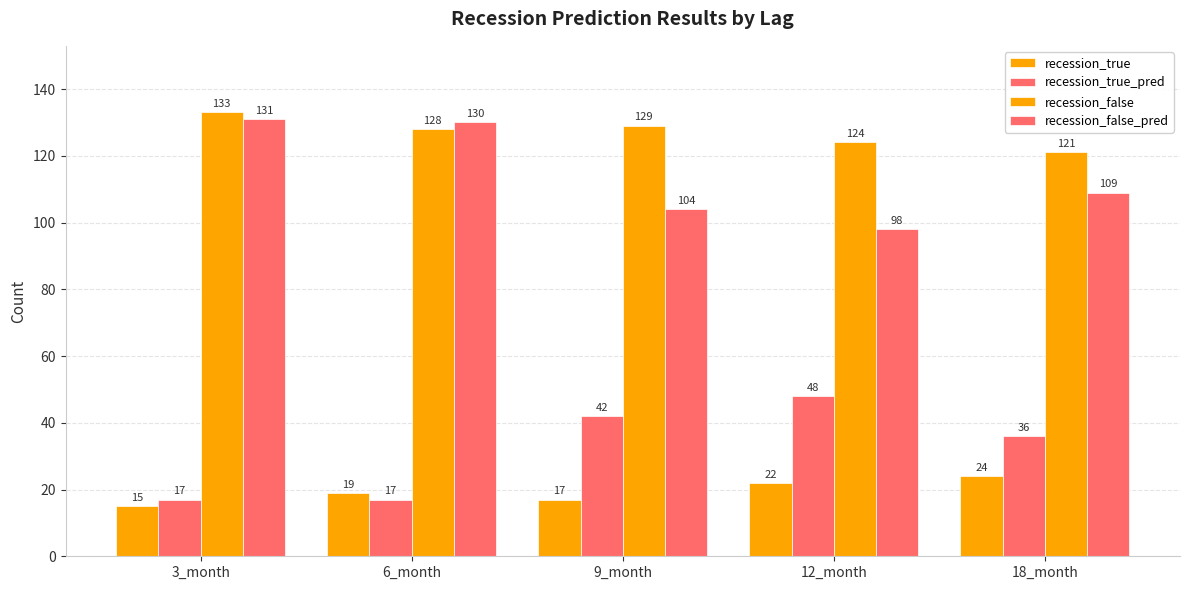

Read the recession_false_pred value at 12_month, to the nearest 10.

100